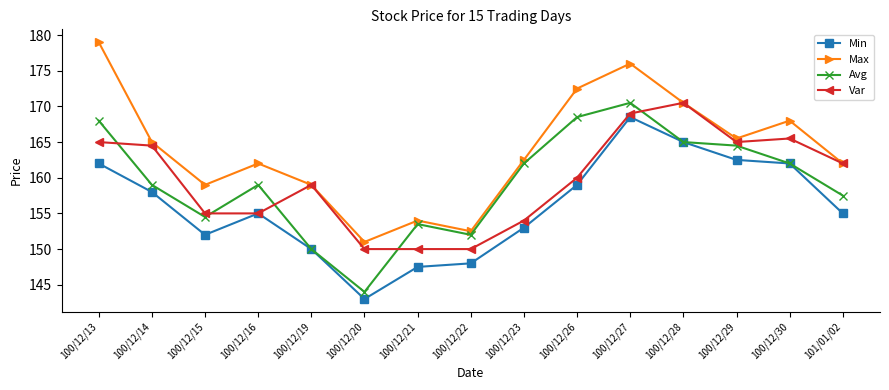

True or false: Avg and Var intersect in this chart.

True